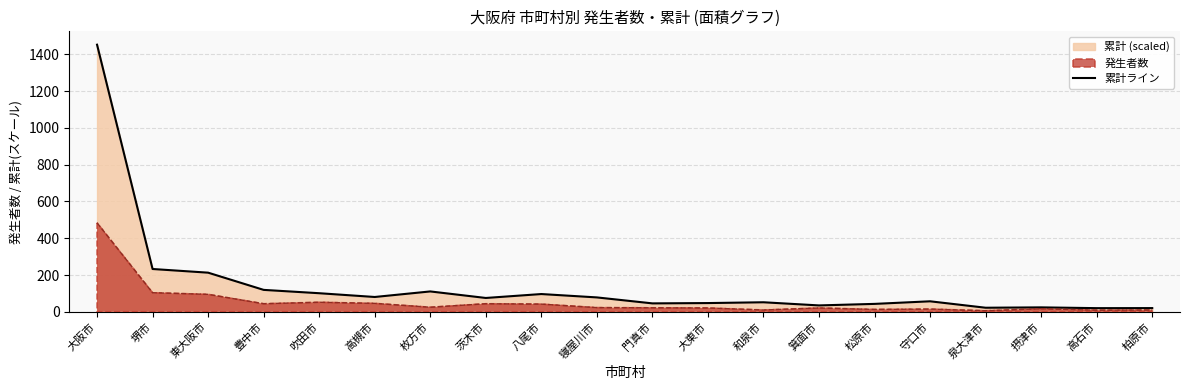

Reading left to right, what are all the values shown in this chart?

1452.0	232.8	212.9	119.3	101.2	80.7	110.9	75.4	96.7	78.4	45.9	47.7	52.0	34.9	43.2	57.2	22.3	24.2	20.0	20.3